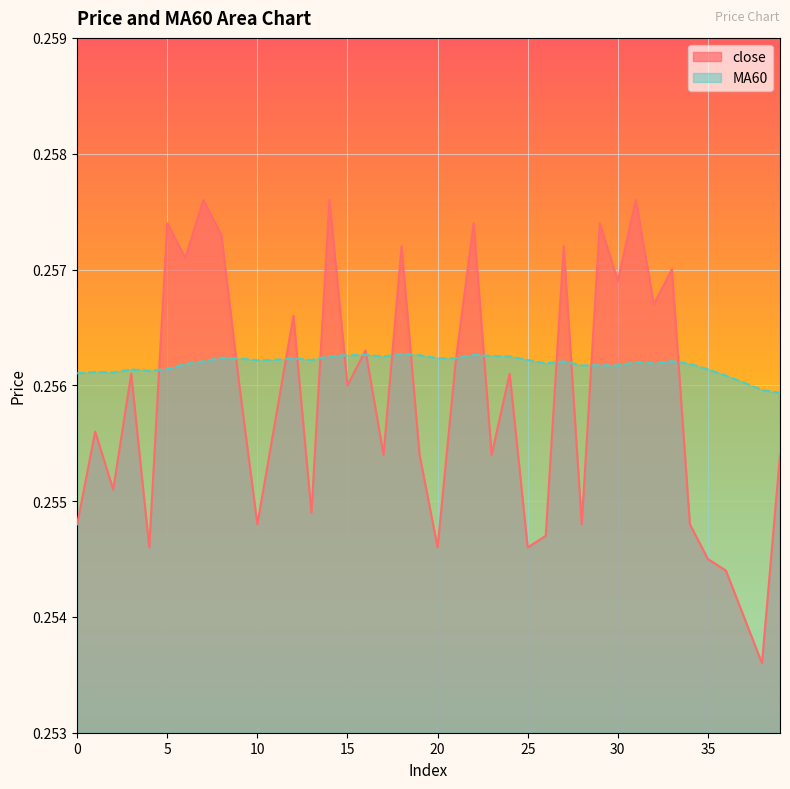

What are all the series names shown in the legend?

close, MA60